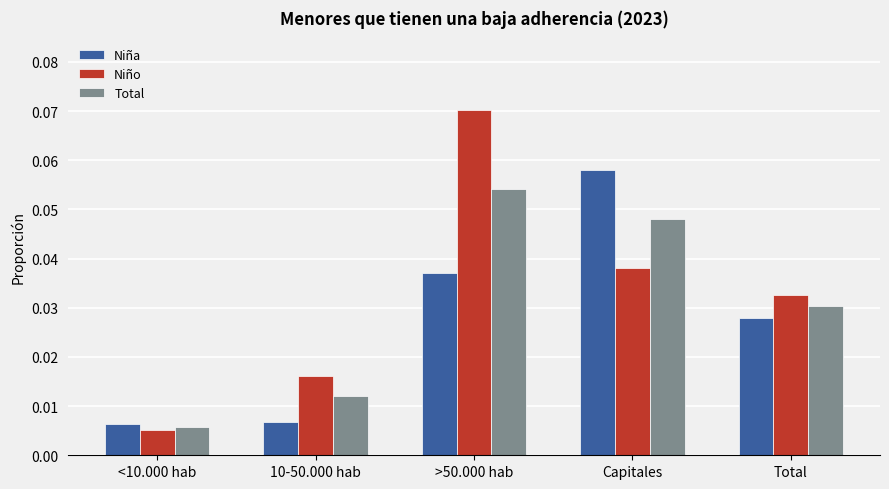

Which series has the largest total across all categories?

Niño